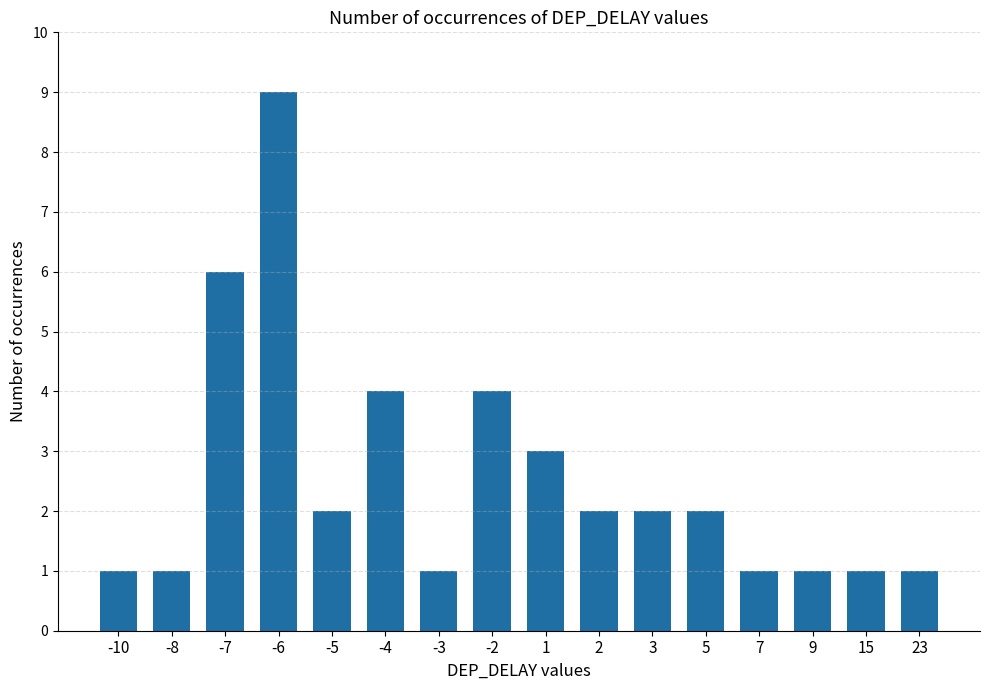

Count the number of categories in the chart.

16